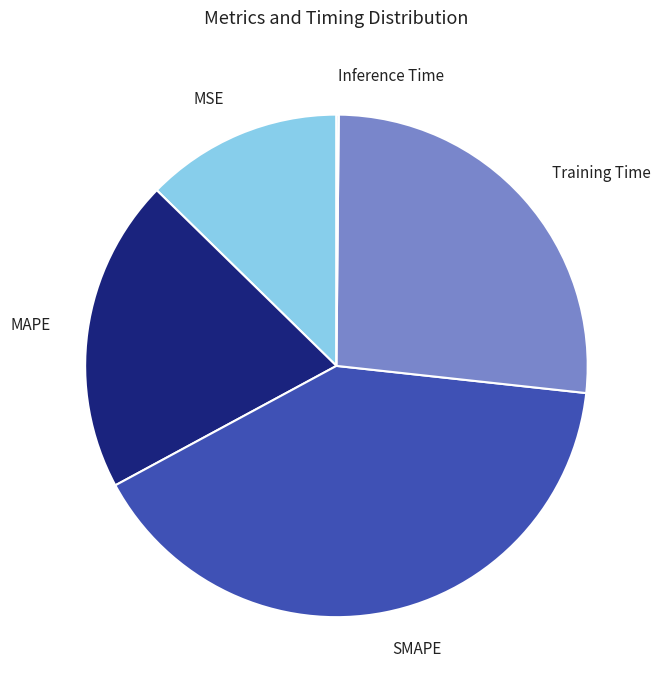

Is the sum of Training Time and MAPE greater than half?

No